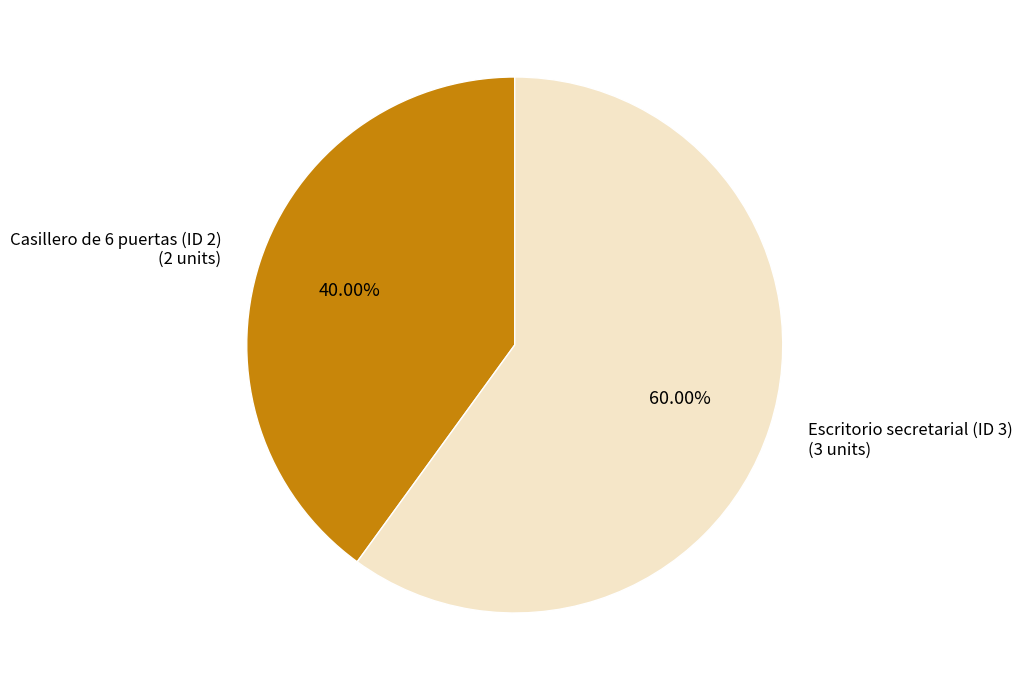

Is it true that Escritorio secretarial (ID 3) is 60% of the pie?

True